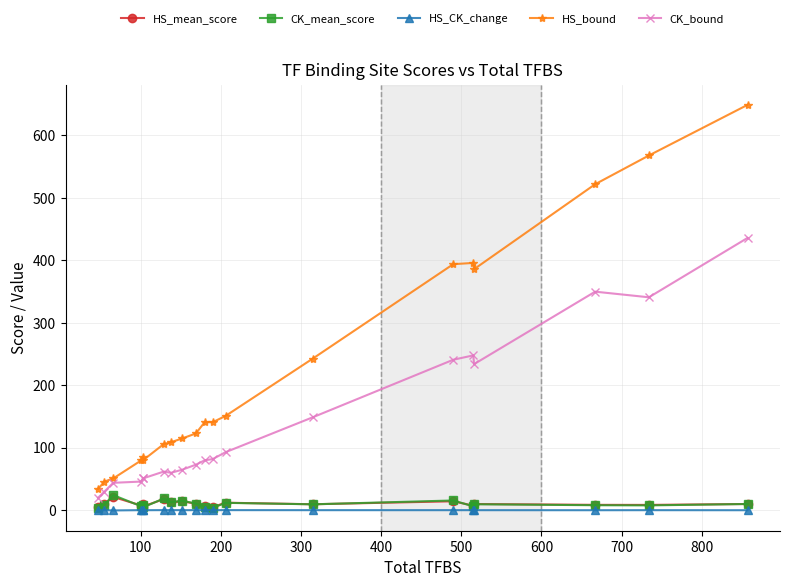

Reading left to right, extract all data points from this chart.

HS_mean_score: 5.6	10.1	21.4	7.6	9.3	6.1	17.9	12.9	14.2	10.7	6.4	5.1	12.2	9.7	14.5	7.4	10.1	8.7	8.6	10.1
CK_mean_score: 4.3	9.1	24.4	6.3	7.8	4.6	18.9	13.1	15.3	10.8	5.4	3.7	11.9	9.6	15.7	6.3	9.7	8.1	7.9	10.1
HS_CK_change: 0.2	0.2	-0.2	0.2	0.2	0.2	0.3	0.3	0.2	0.2	0.2	0.2	0.3	0.2	0.2	0.2	0.2	0.1	0.2	0.1
HS_bound: 34.0	46.0	51.0	80.0	85.0	80.0	106.0	109.0	115.0	123.0	141.0	141.0	151.0	243.0	394.0	396.0	386.0	522.0	568.0	649.0
CK_bound: 20.0	30.0	44.0	46.0	51.0	51.0	62.0	60.0	65.0	73.0	80.0	82.0	93.0	149.0	241.0	248.0	234.0	350.0	341.0	436.0